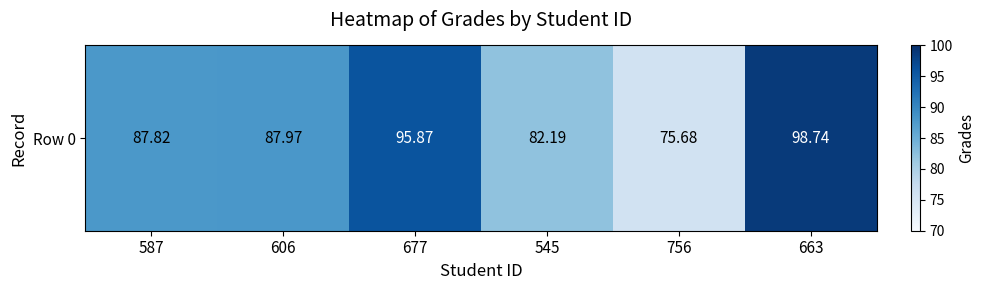

Count the number of categories in the chart.

6